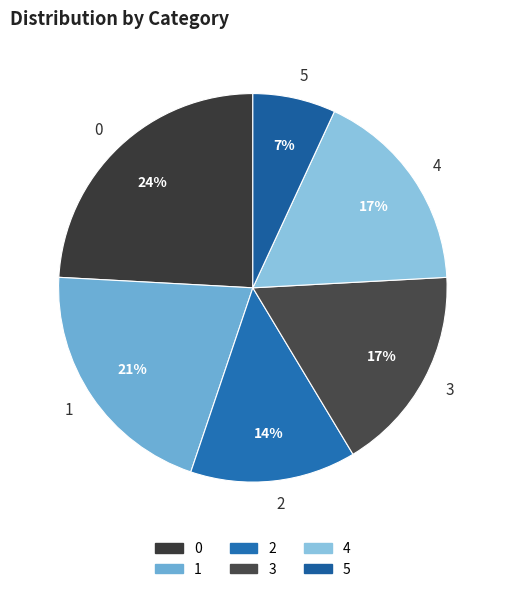

Combined, do 0 and 3 account for over 50%?

No